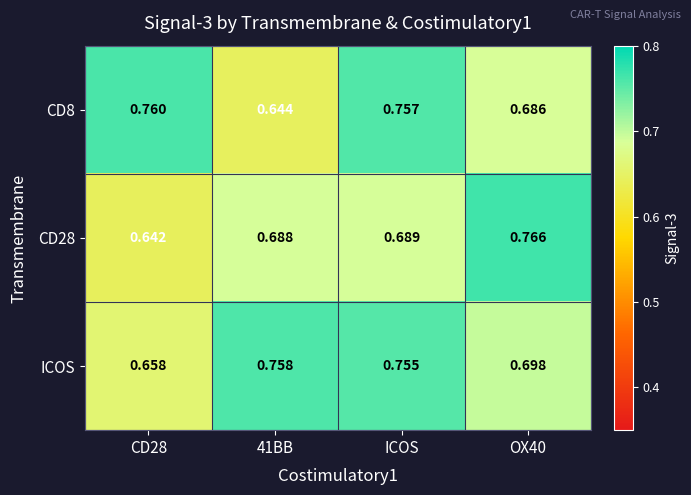

Which series has the largest total across all categories?

ICOS